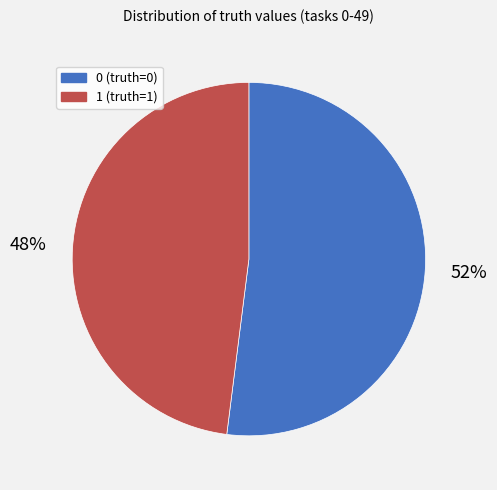

Count the number of slices in the pie.

2